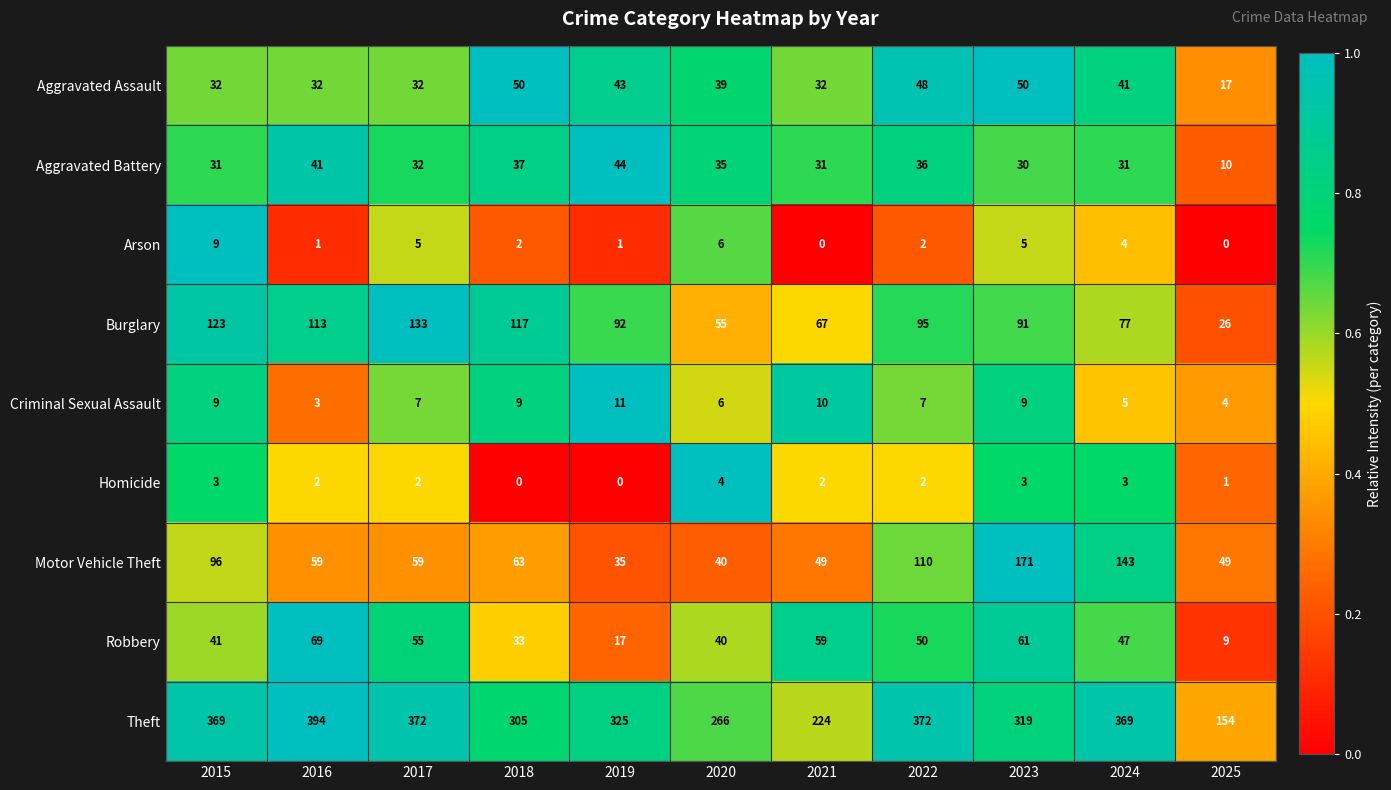

What is the difference between the maximum and minimum values in the Motor Vehicle Theft series?

136